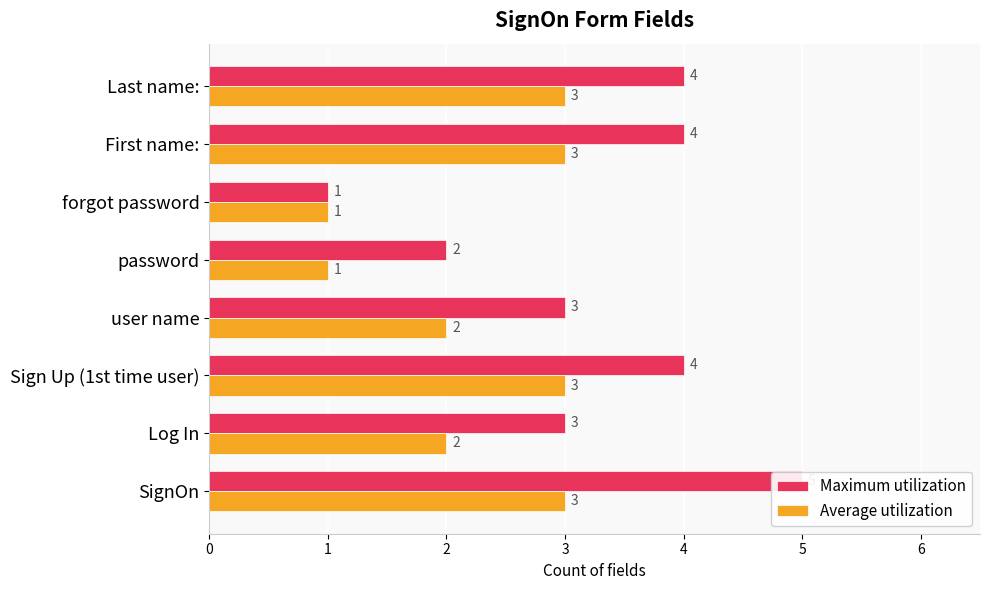

What is the value of the Maximum utilization bar at the 7th from the left?

4